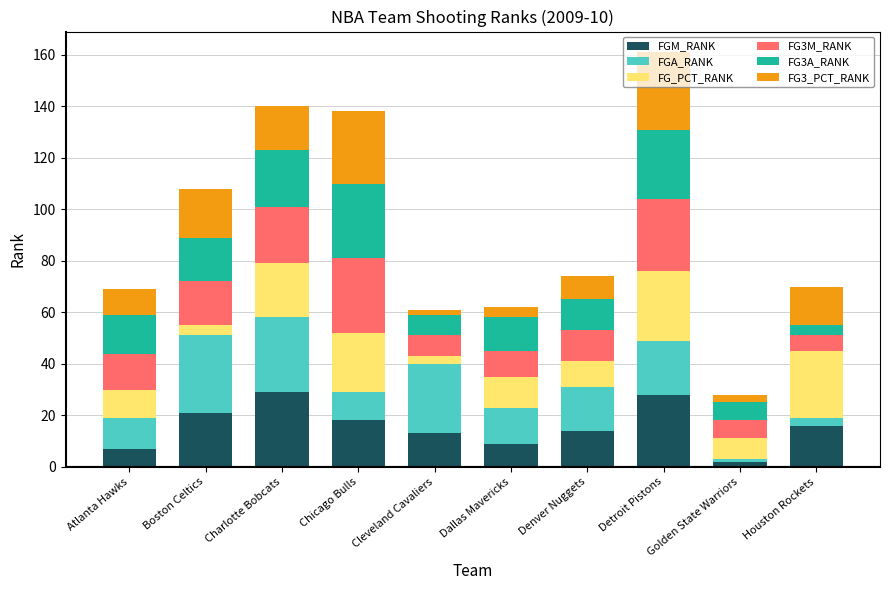

At which category is the sum across all series the highest?

Detroit Pistons